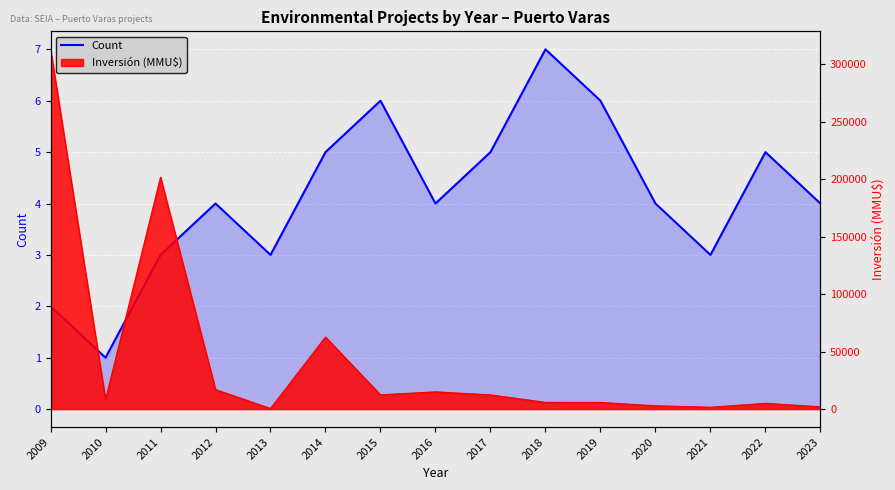

Is it true that the value at 2015 is 8?

False